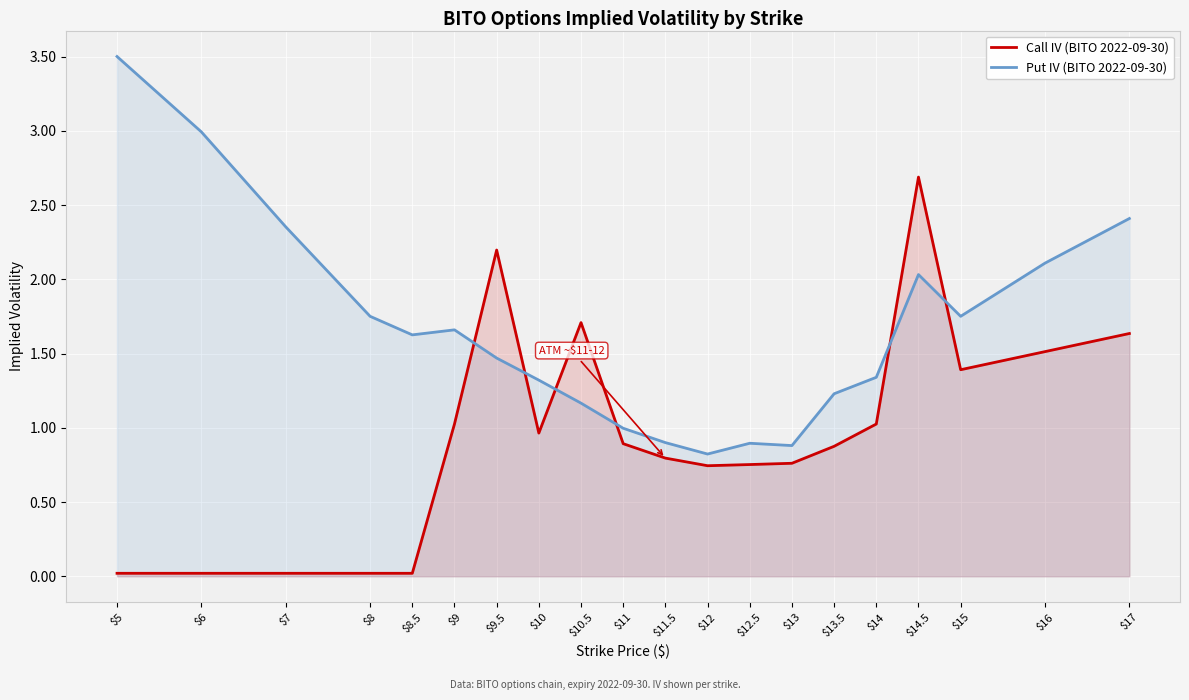

The value of Call IV (BITO 2022-09-30) at $16 is 2.2. True or false?

False